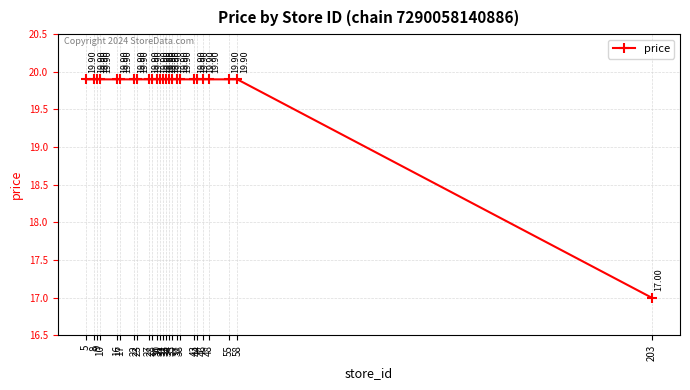

Where is the data nearest to the value 18?

203